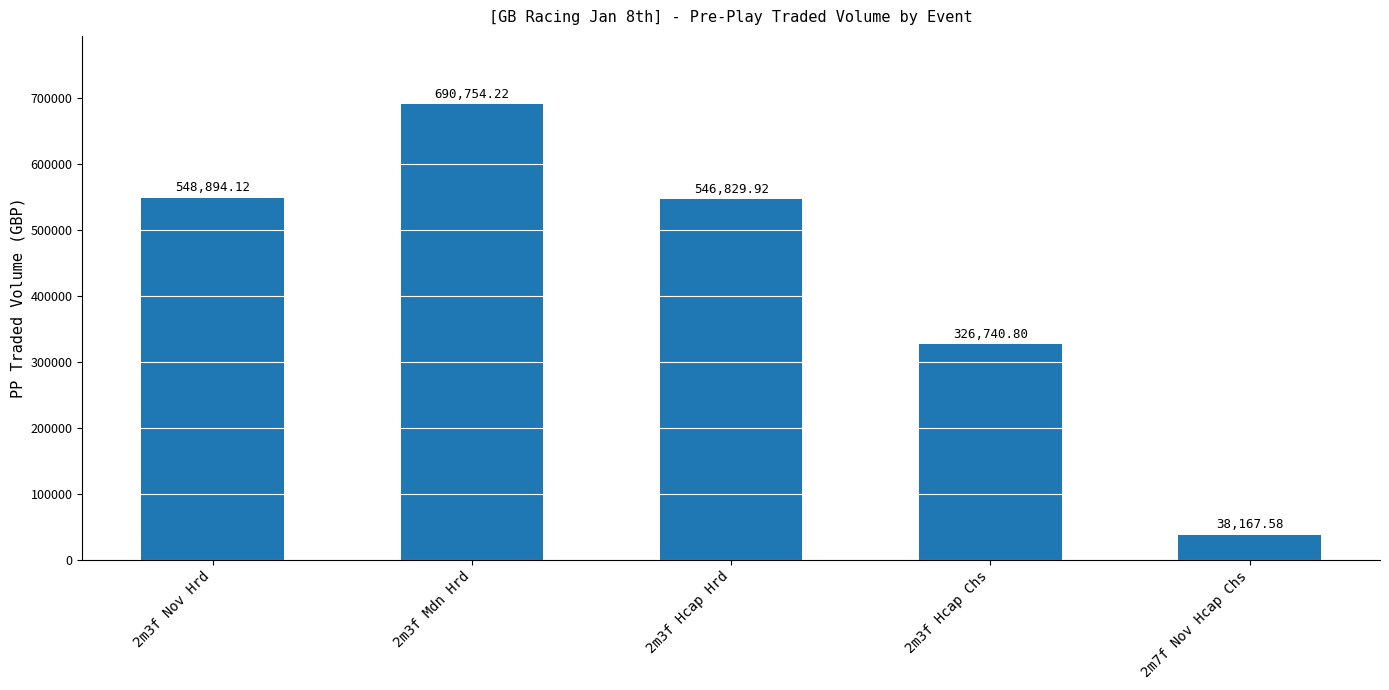

At which label is the value closest to 364460?

2m3f Hcap Chs